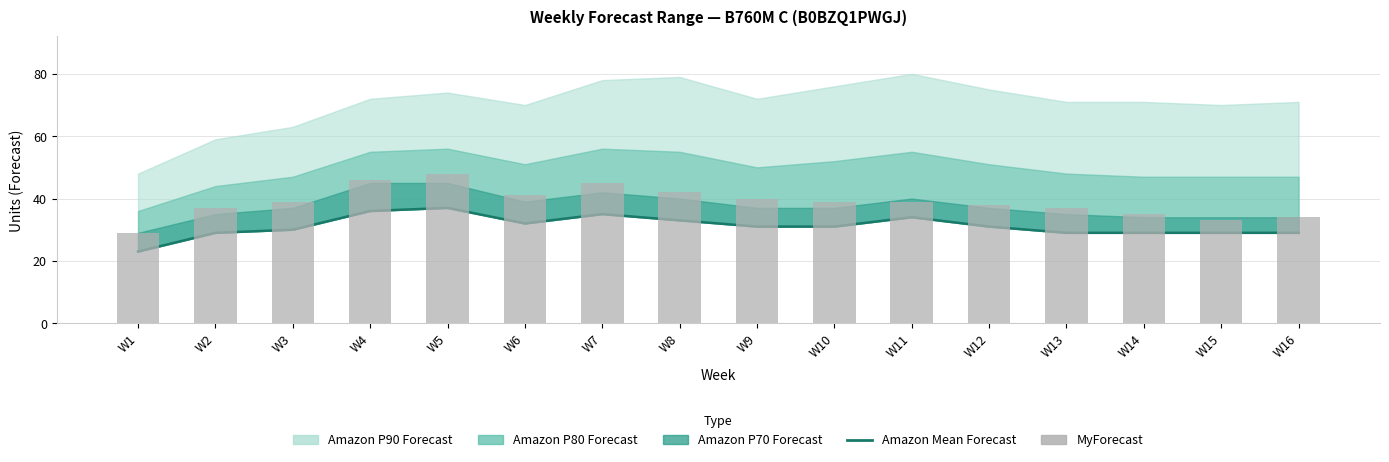

What is the lowest value of the Amazon Mean Forecast series?

23